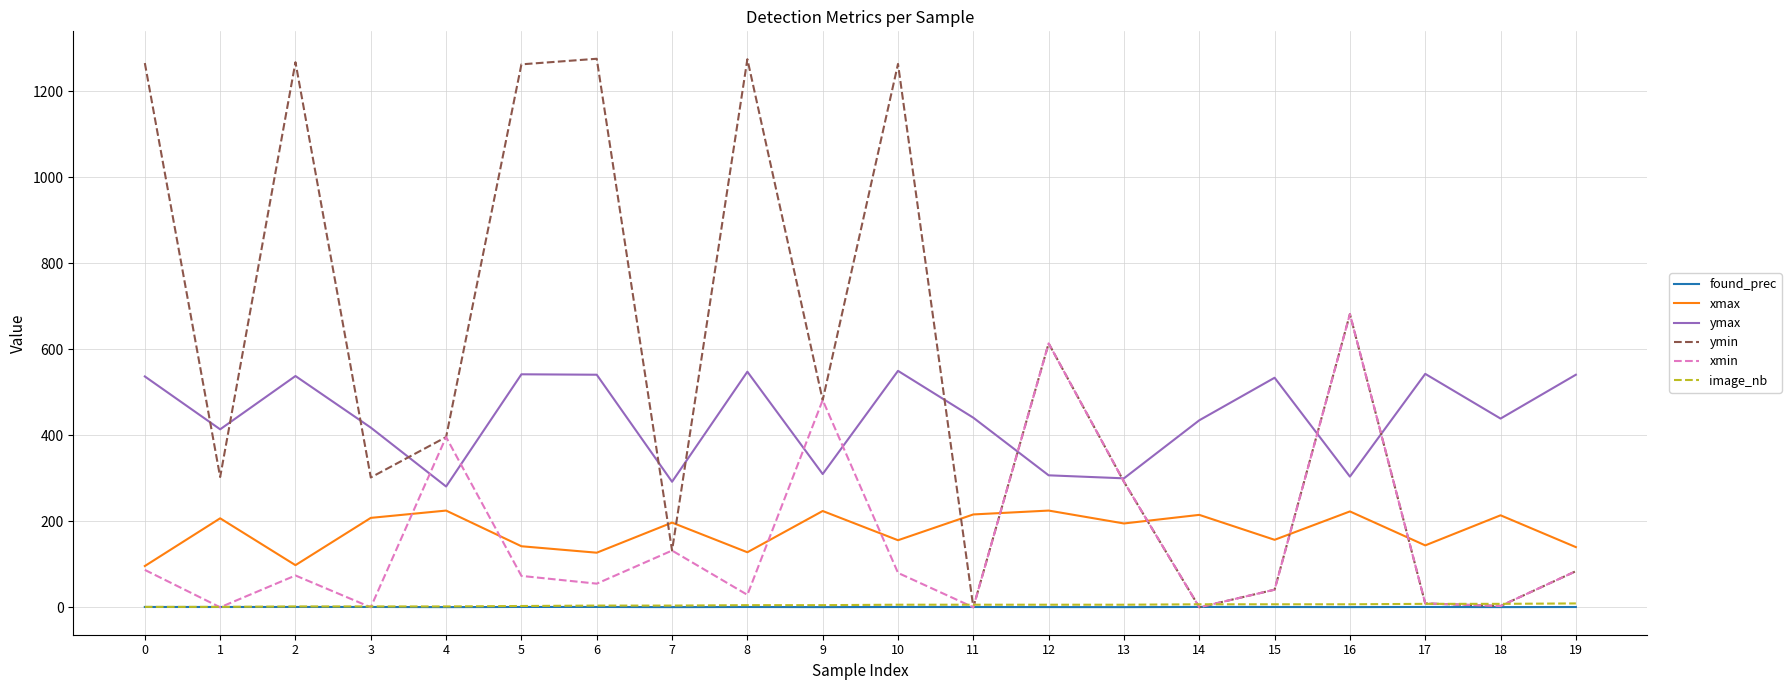

What is the sum of the xmax values at 3 and 5?

350.0